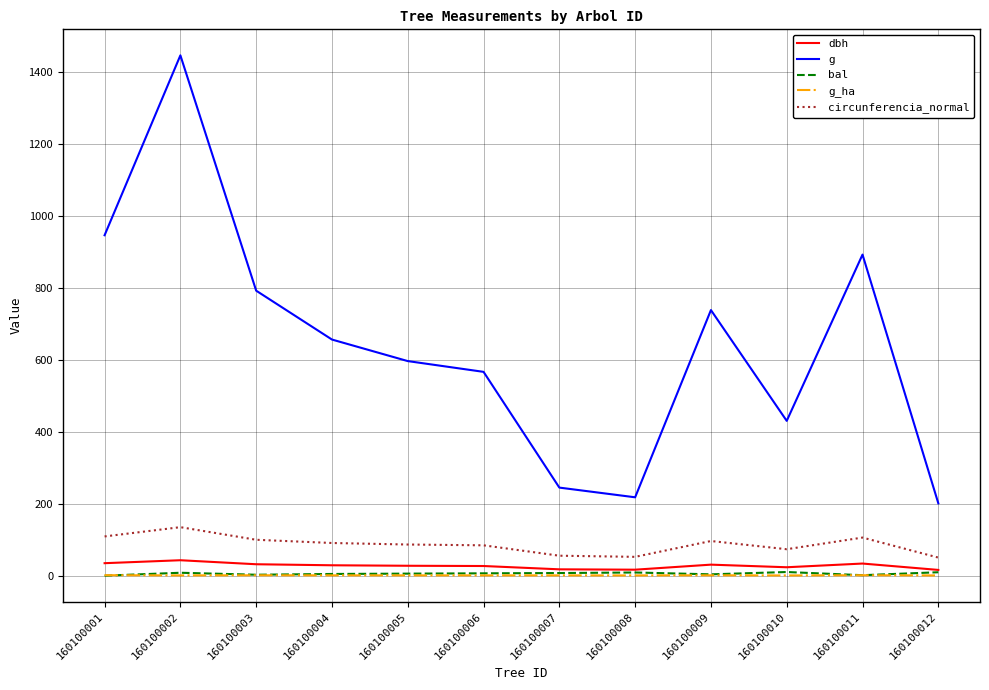

Which series has the largest range (max minus min)?

g